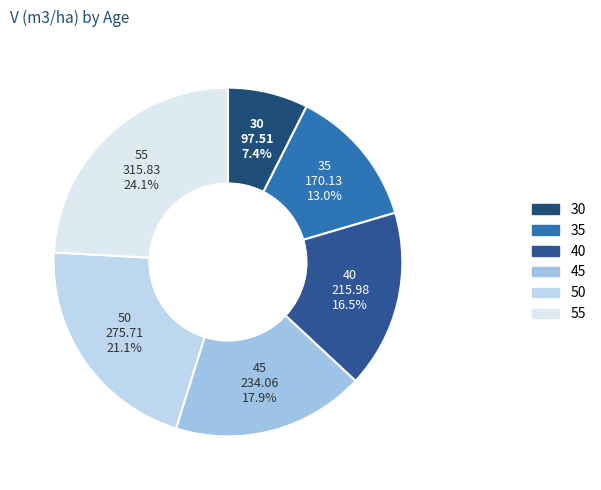

Which has a higher value, 30 or 40?

40